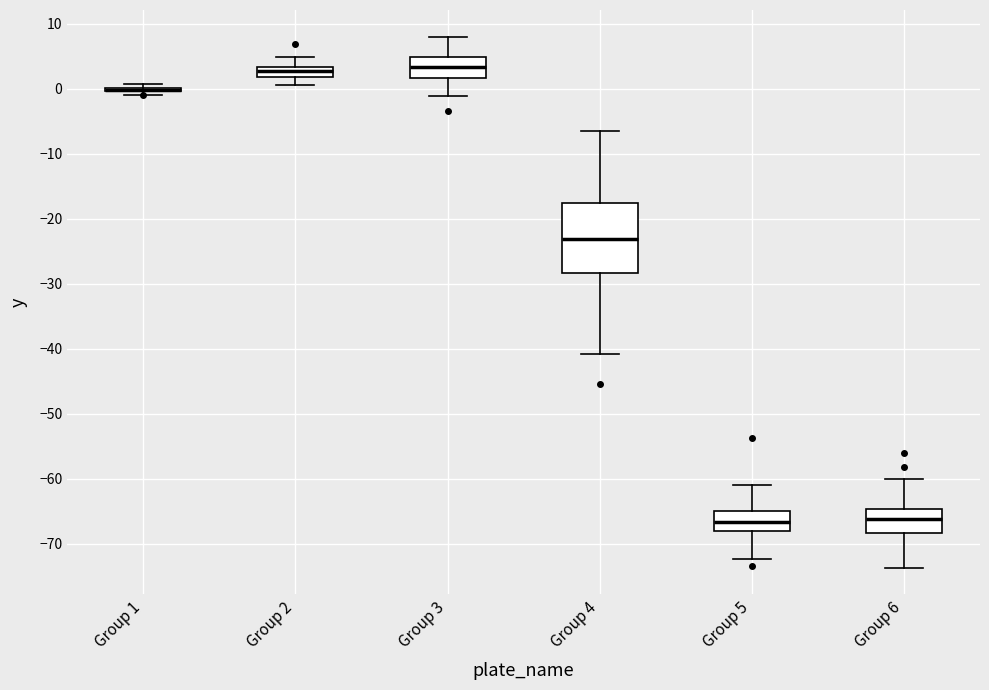

Which box is the tallest, from its lower edge to its upper edge?

Group 4